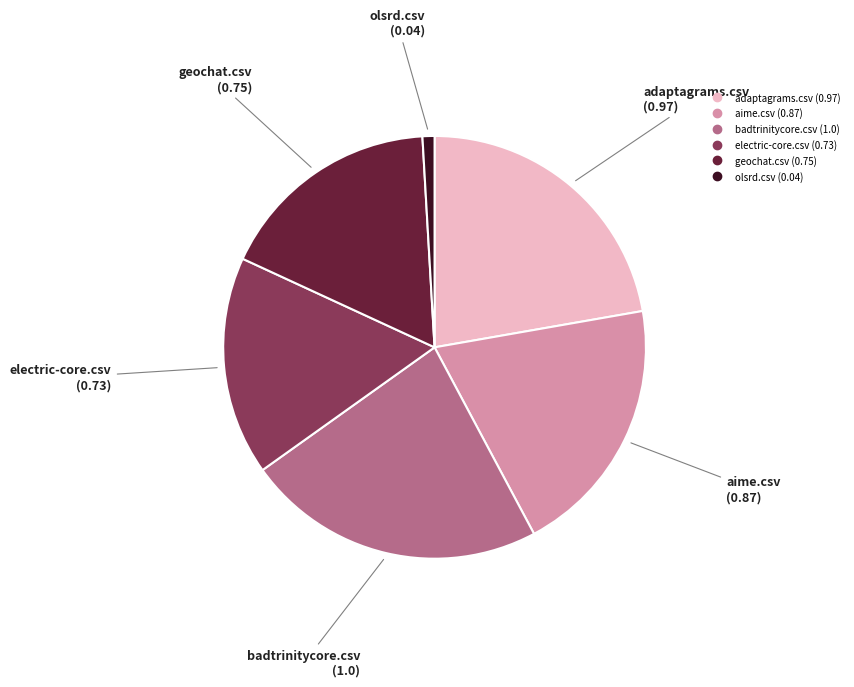

Do olsrd.csv and electric-core.csv together represent more than half of the pie?

No